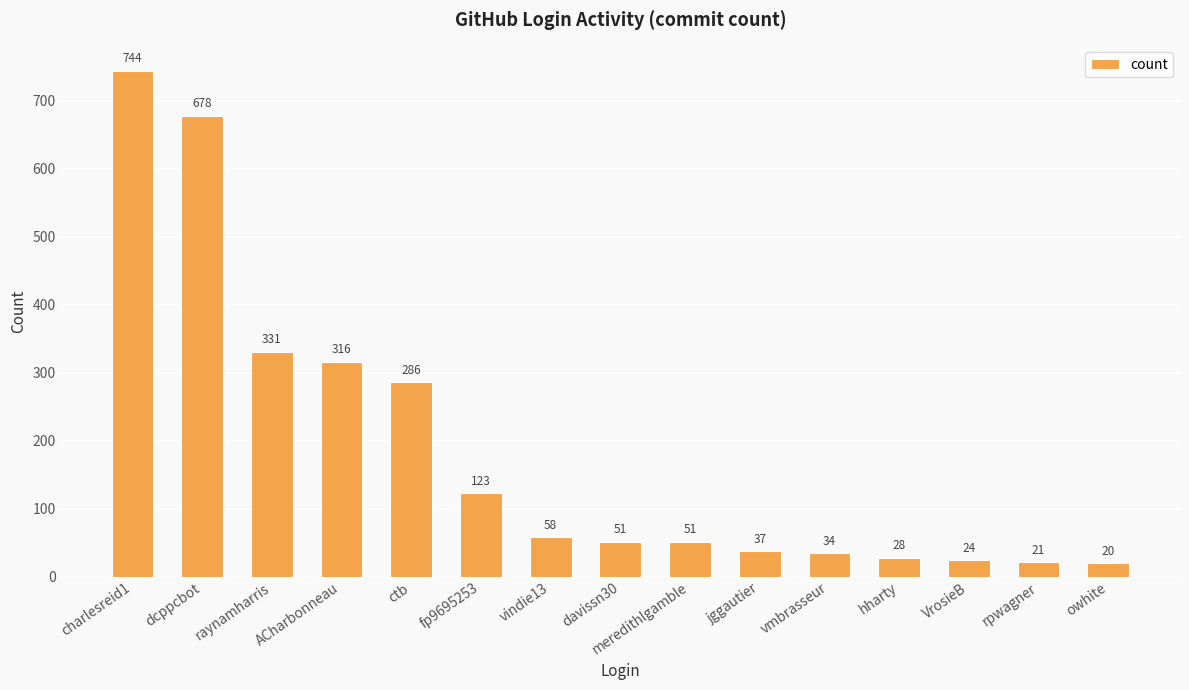

What is the sum of all values?

2802